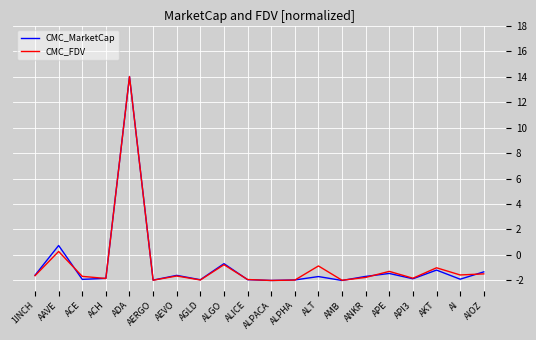

Is the value of CMC_FDV at ALPACA greater than the value of CMC_MarketCap at AAVE?

No